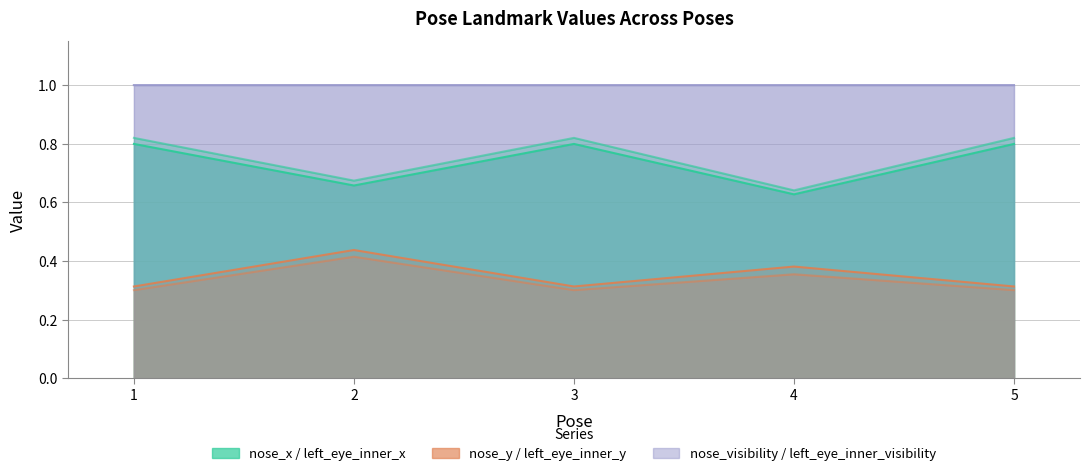

In nose_x, how many points are higher than both neighbors (excluding endpoints)?

1